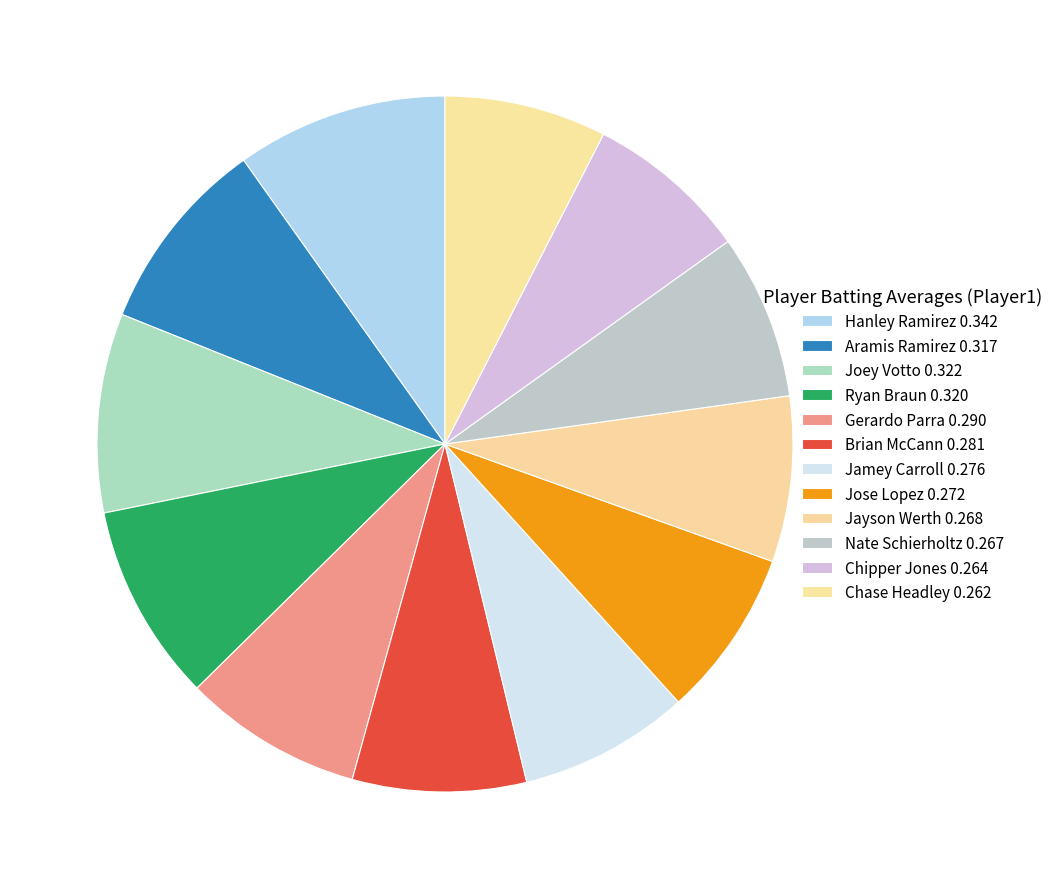

How many segments does this pie chart have?

12